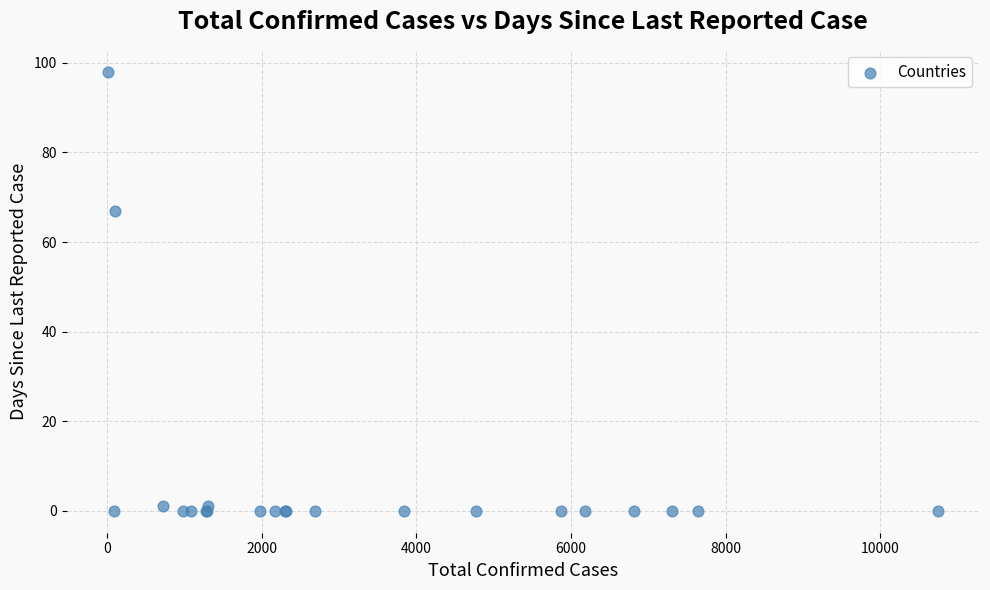

What Y value in the scatter plot is closest to 49?

67